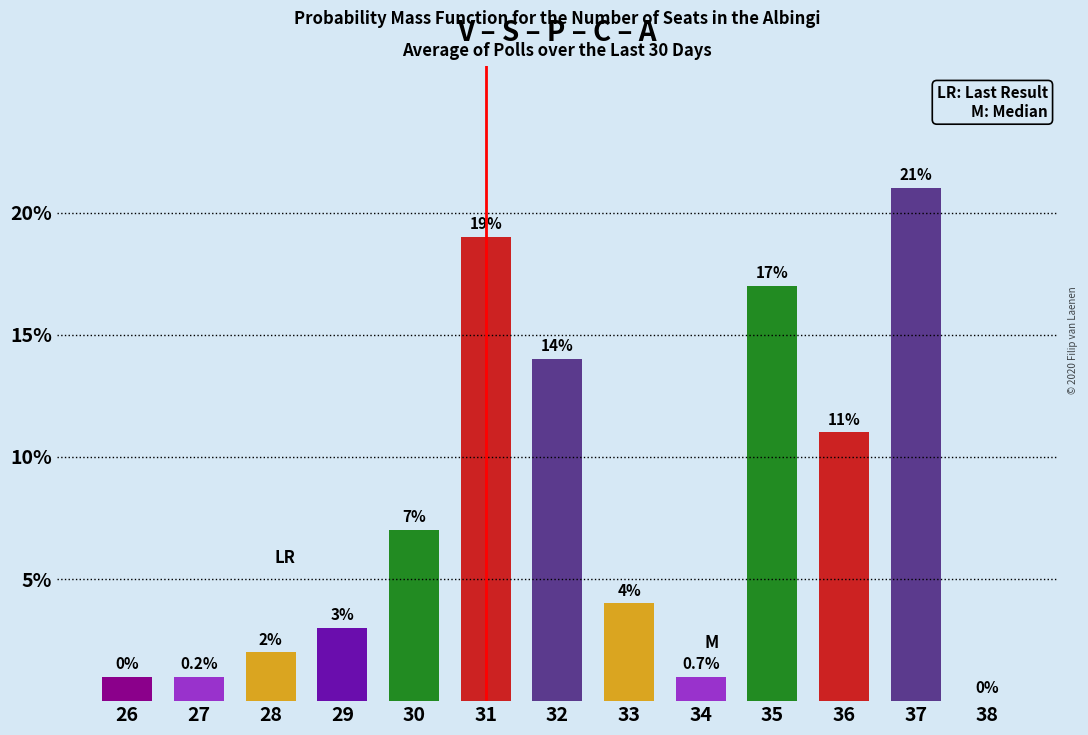

Reading left to right, transcribe all the data shown in this chart.

26=1	27=1	28=2	29=3	30=7	31=19	32=14	33=4	34=1	35=17	36=11	37=21	38=0